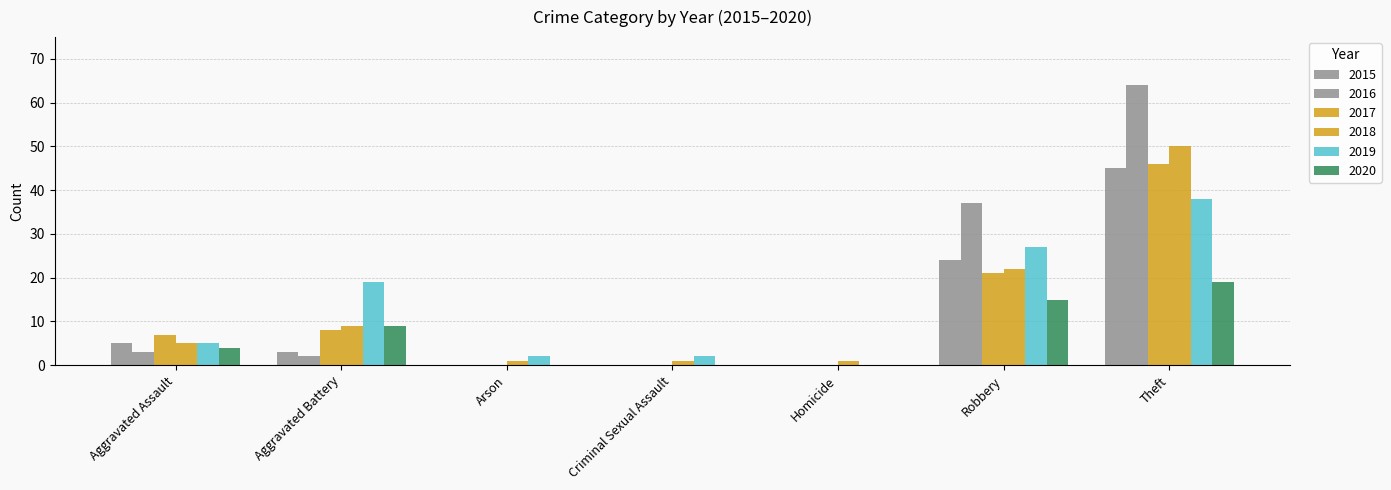

Which series has the widest spread of values?

2016